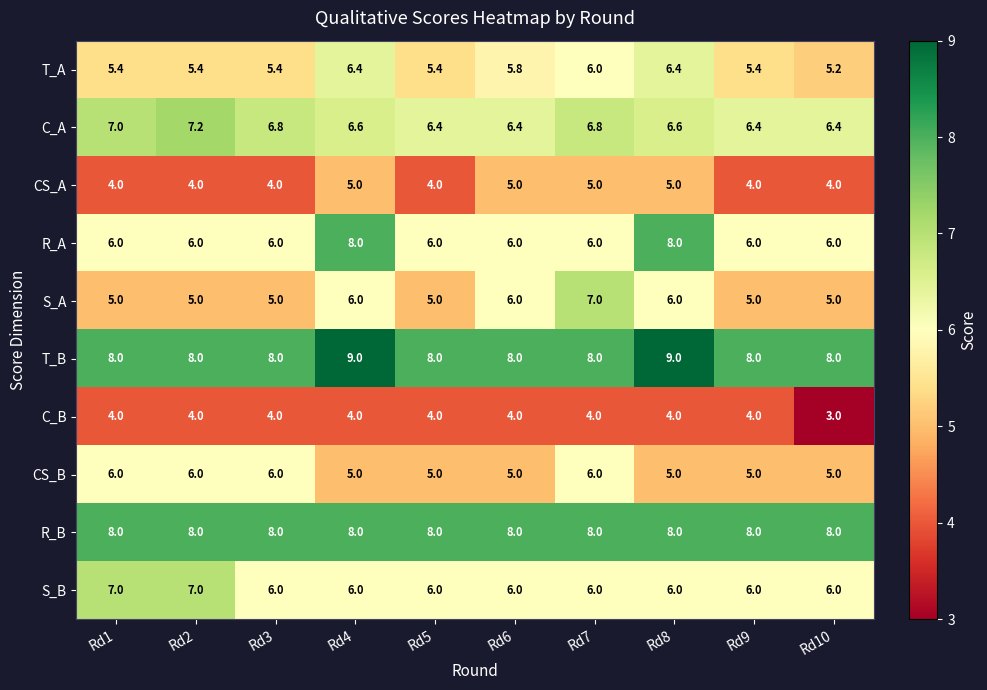

What is the approximate value of T_B at Rd5?

8.0